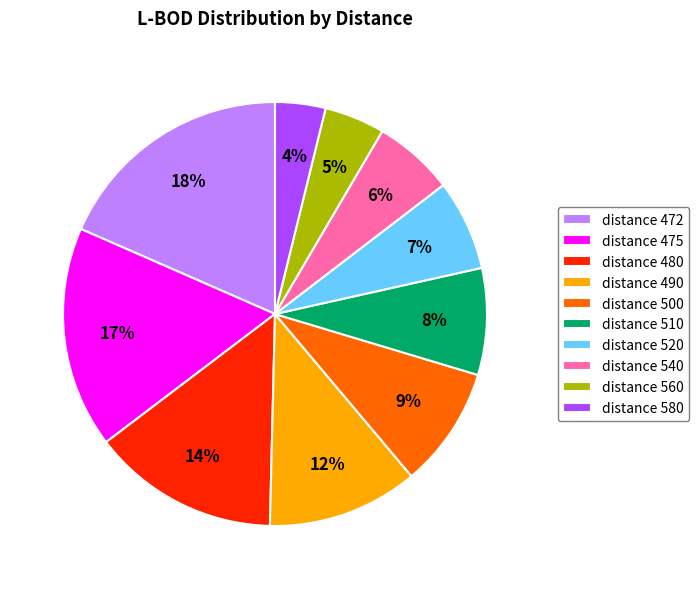

What is the largest slice in the pie chart?

distance 472